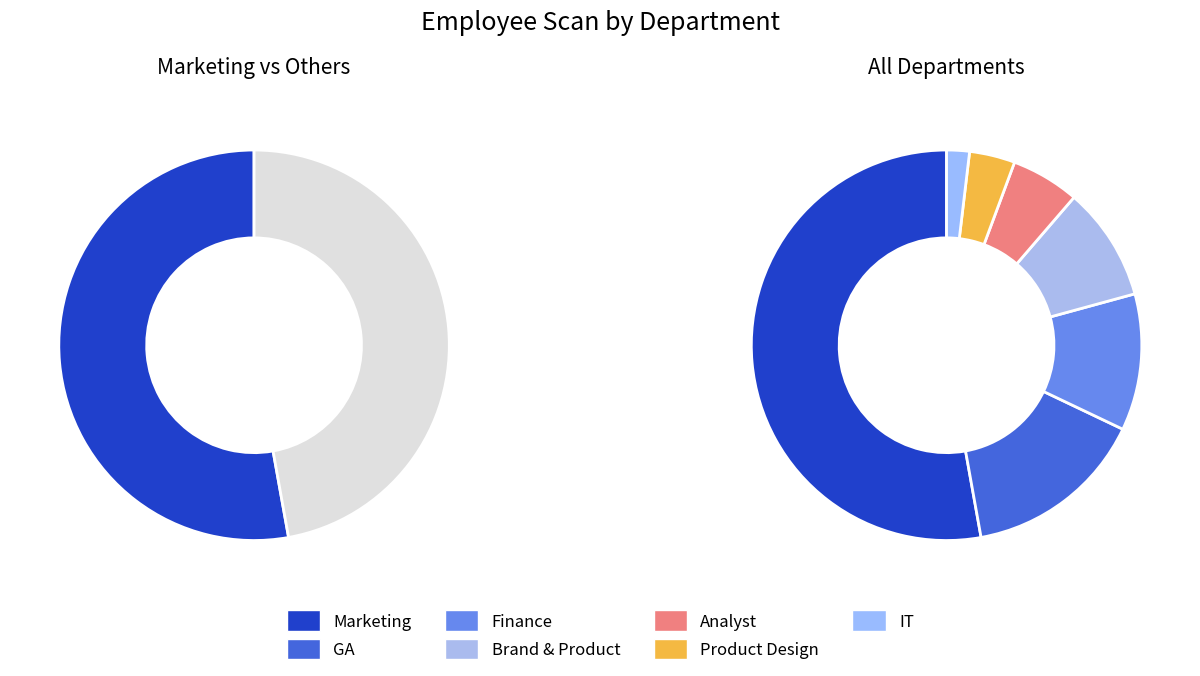

Do Analyst and Finance together represent more than half of the pie?

No